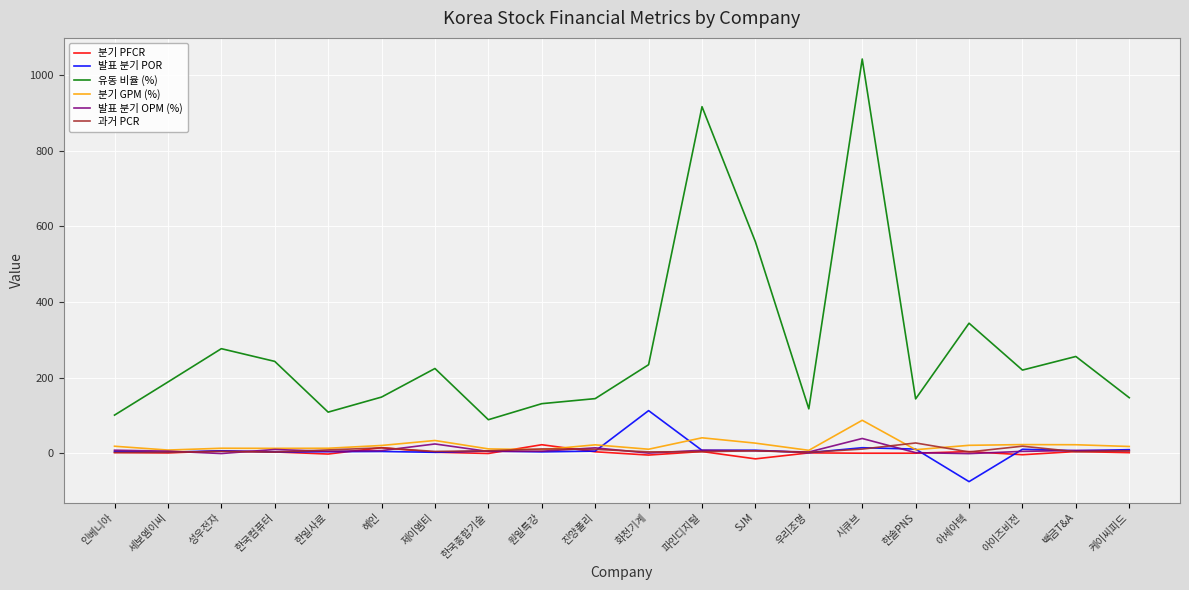

What are all the series names shown in the legend?

분기 PFCR, 발표 분기 POR, 유동 비율 (%), 분기 GPM (%), 발표 분기 OPM (%), 과거 PCR